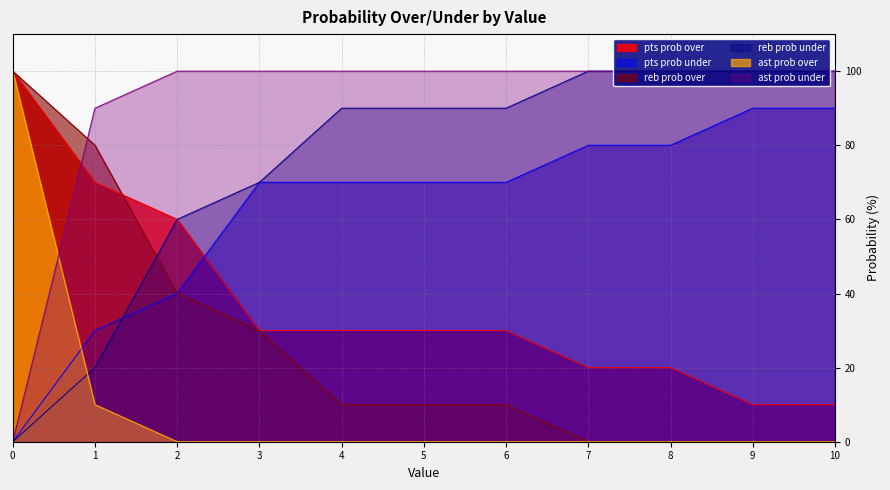

At how many categories does at least one series exceed 58?

11